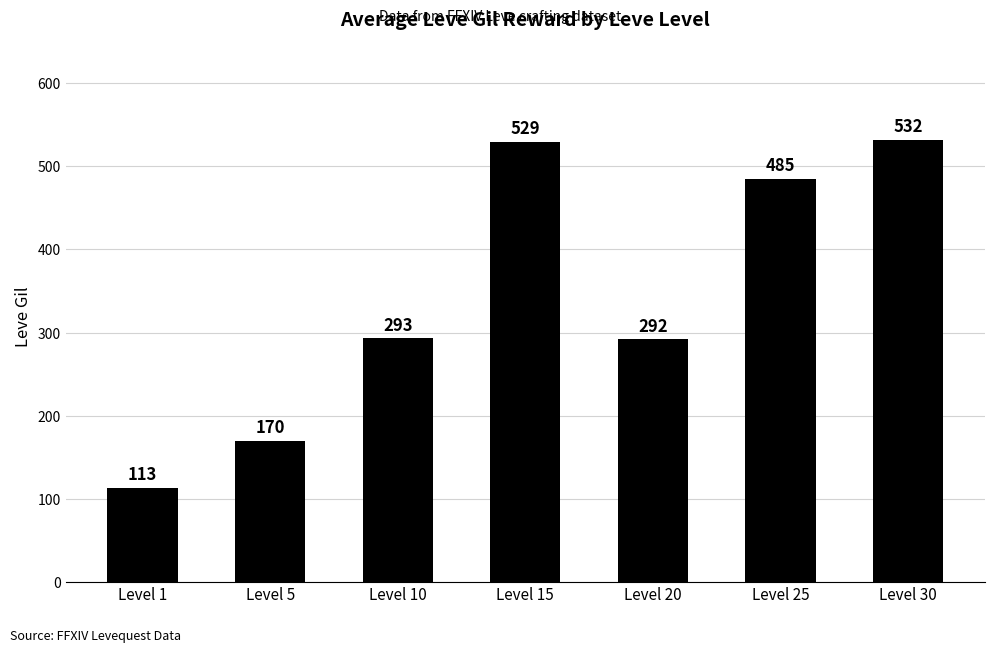

How many bars are there in total?

7